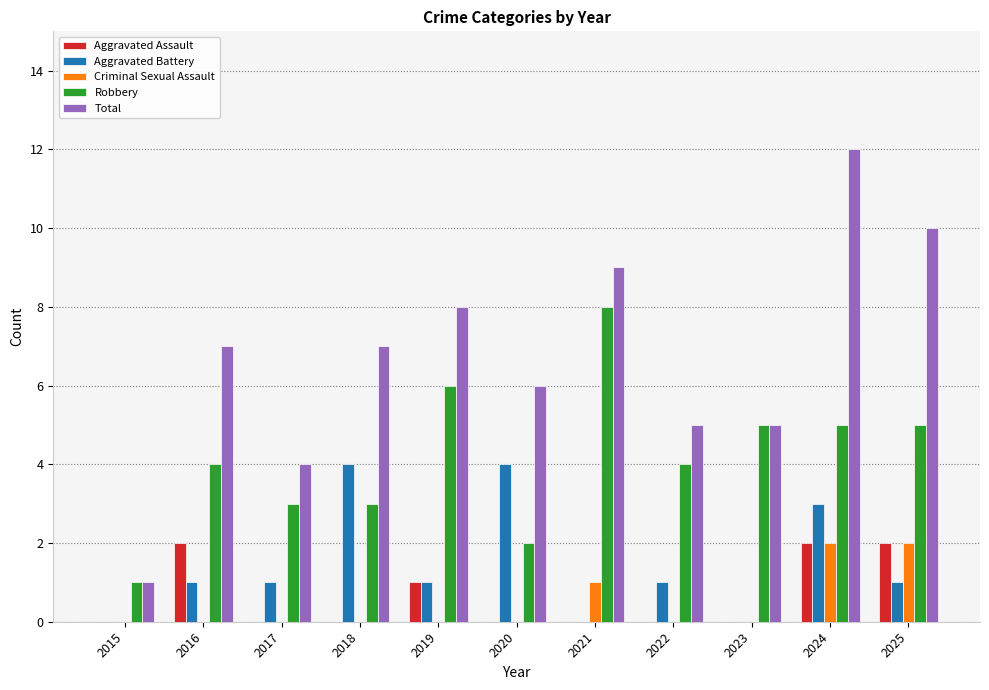

What is the spread (max minus min) of values at 2021?

9